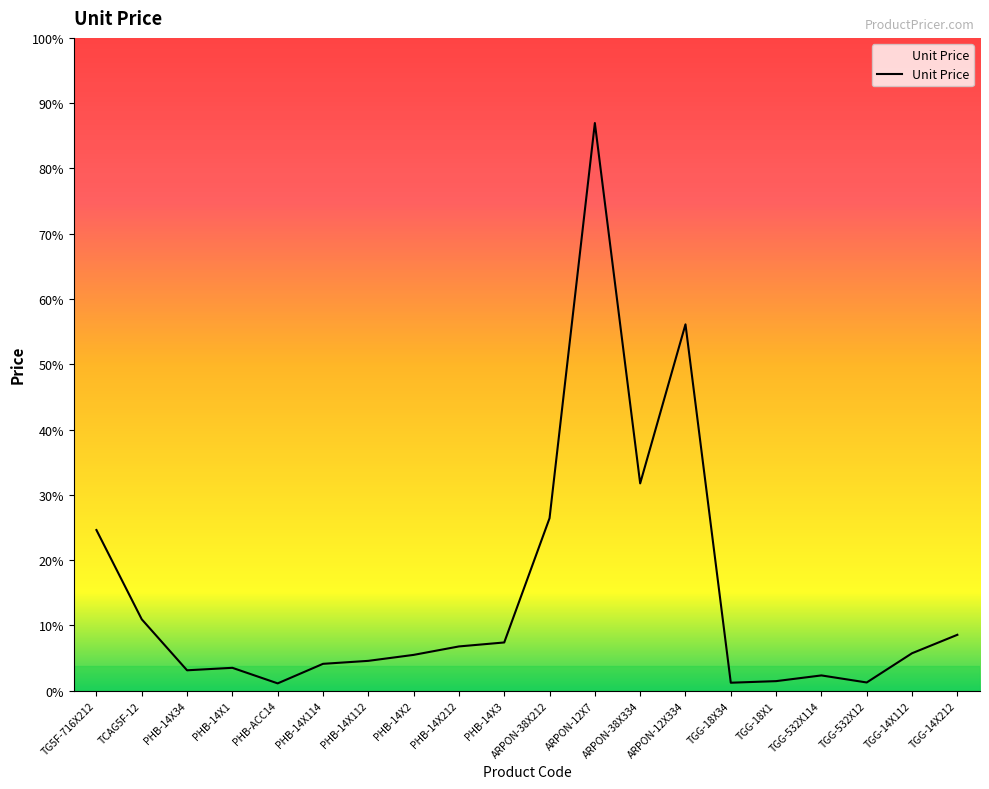

Between ARPON-12X7 and TGG-532X114, which is larger?

ARPON-12X7